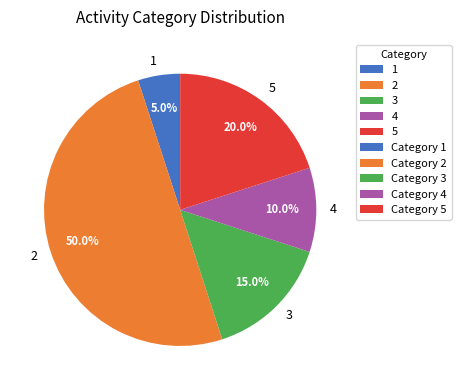

What percentage is the 4 slice, to the nearest percent?

10%